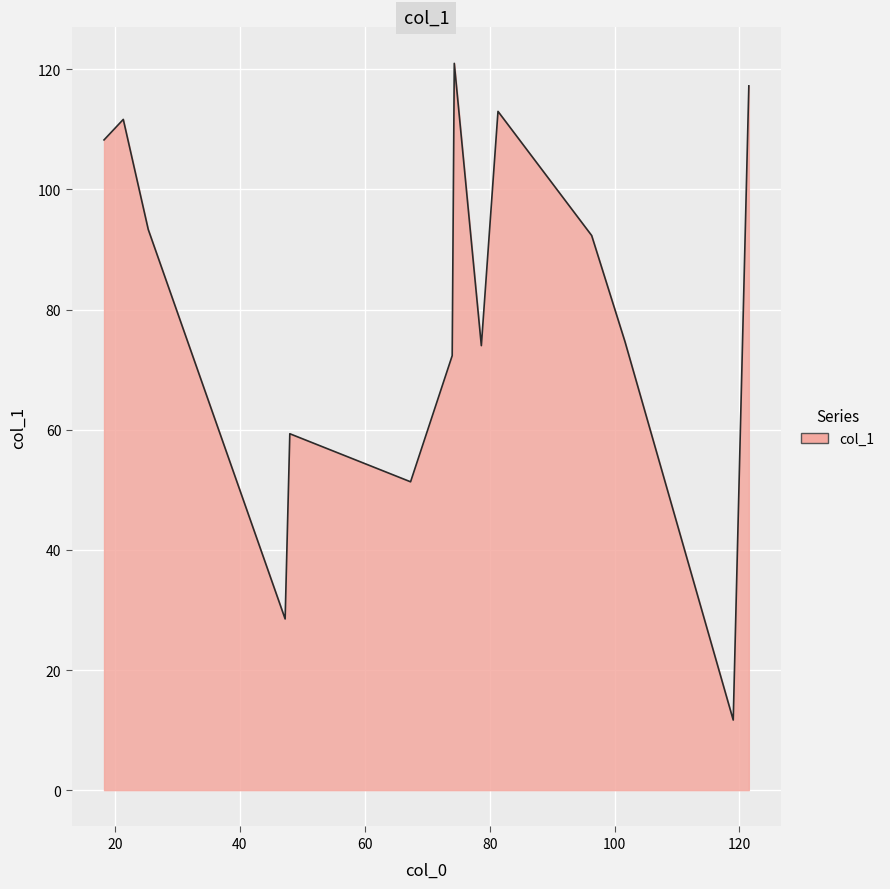

What is the maximum value shown in the chart?

121.0